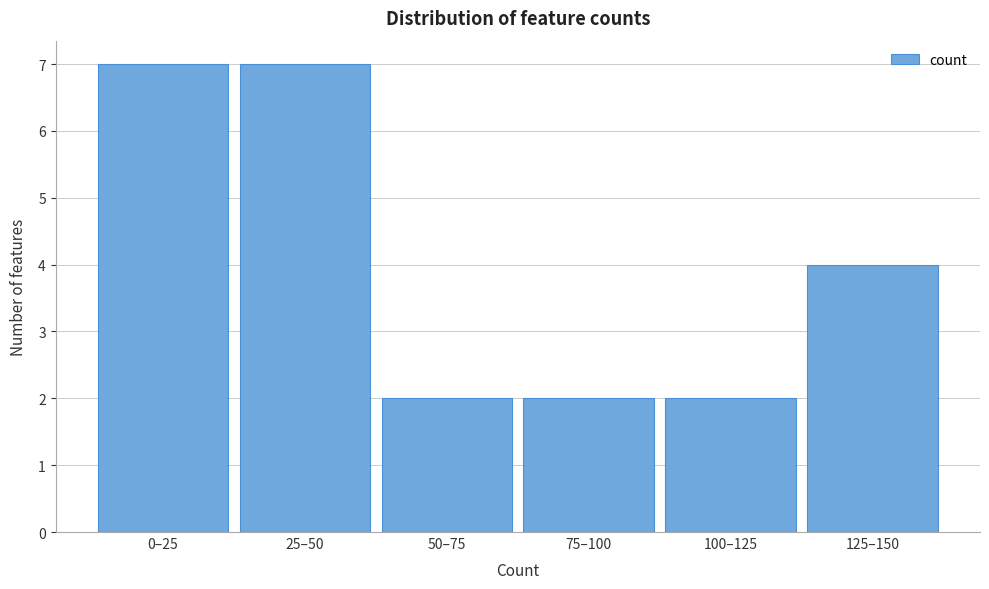

Reading right to left, list all the values displayed in this chart.

4	2	2	2	7	7